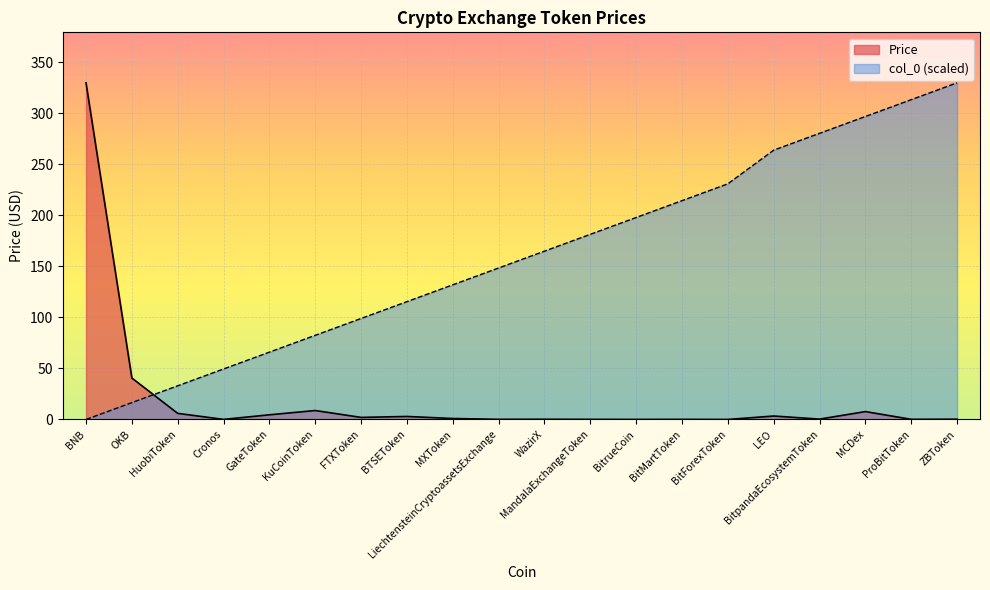

What is the value of the Price point at the 8th from the left?

2.9